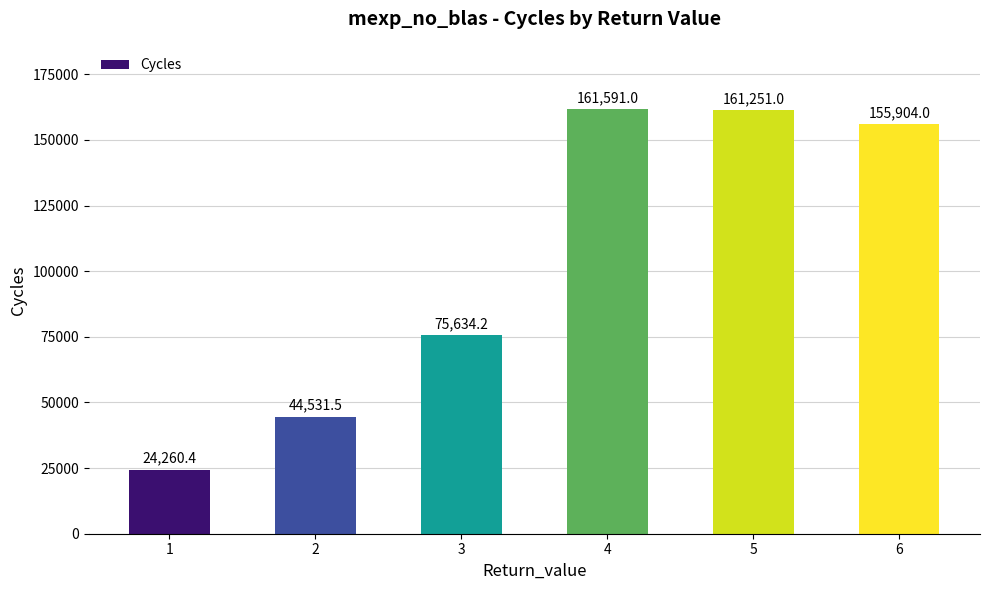

Which has a higher value, 4 or 1?

4